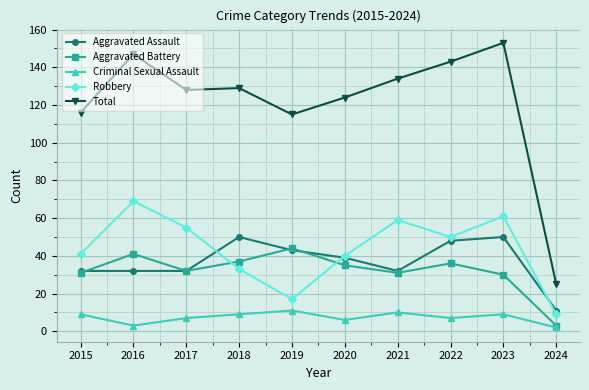

What is the spread (max minus min) of values at 2018?

120